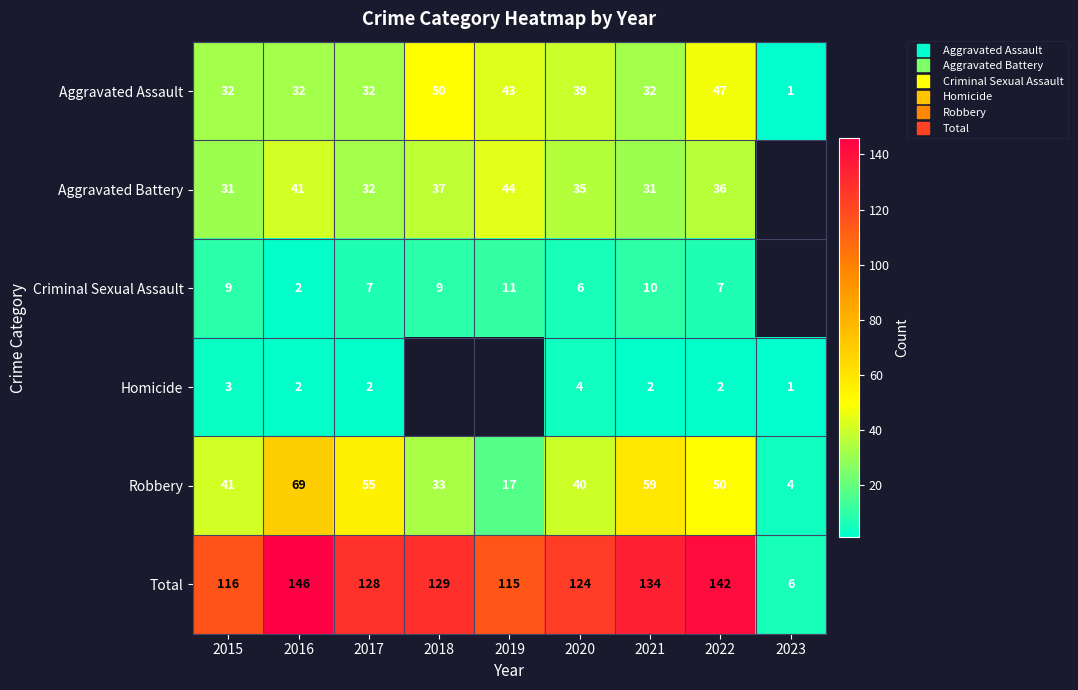

At which category is the sum across all series the highest?

2016